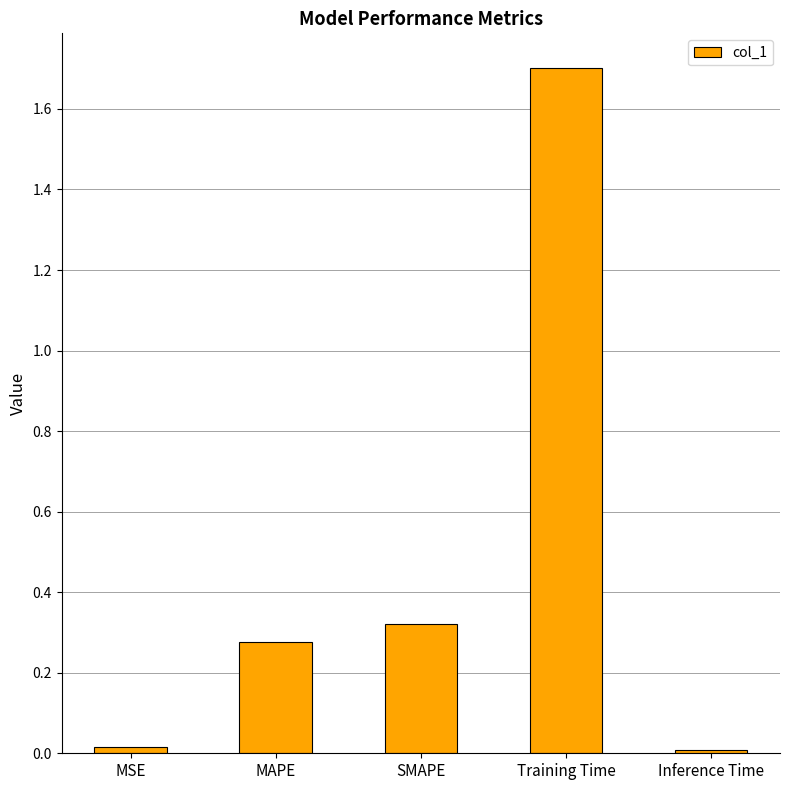

What is the average value?

0.5